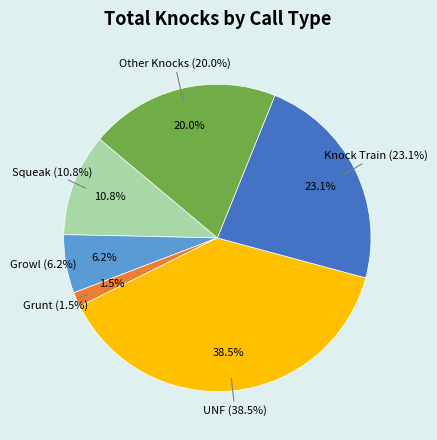

To the nearest percent, what is the difference between the UNF and Growl slice percentages?

32%